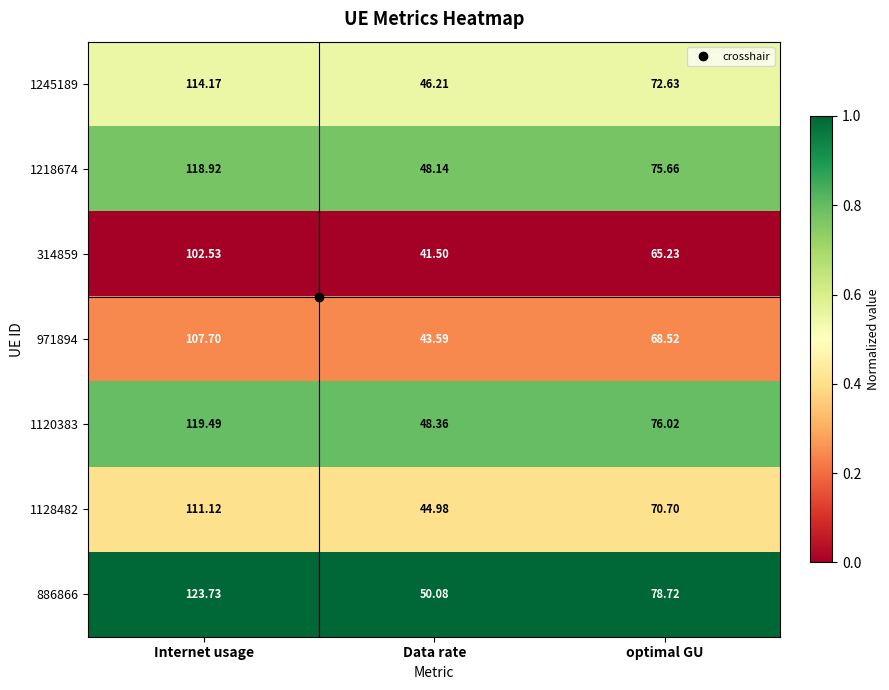

Which series has the largest total across all categories?

886866